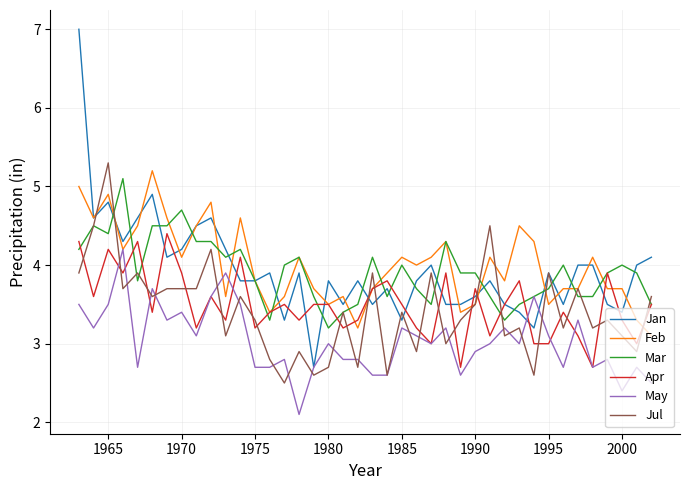

After their last crossing, which series has the higher values: Mar or Jul?

Jul